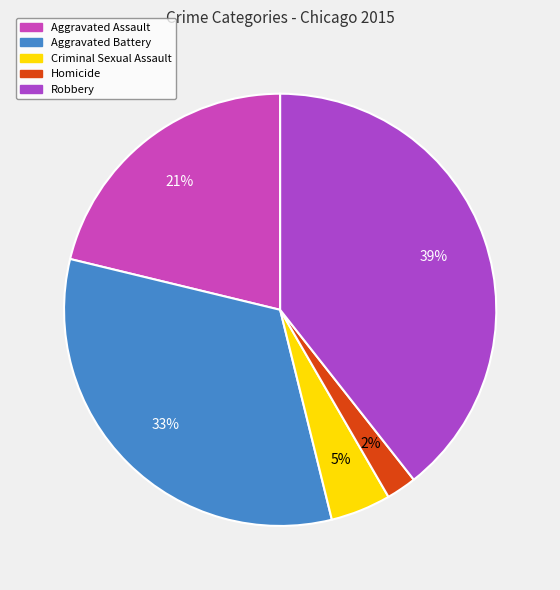

How many segments does this pie chart have?

5